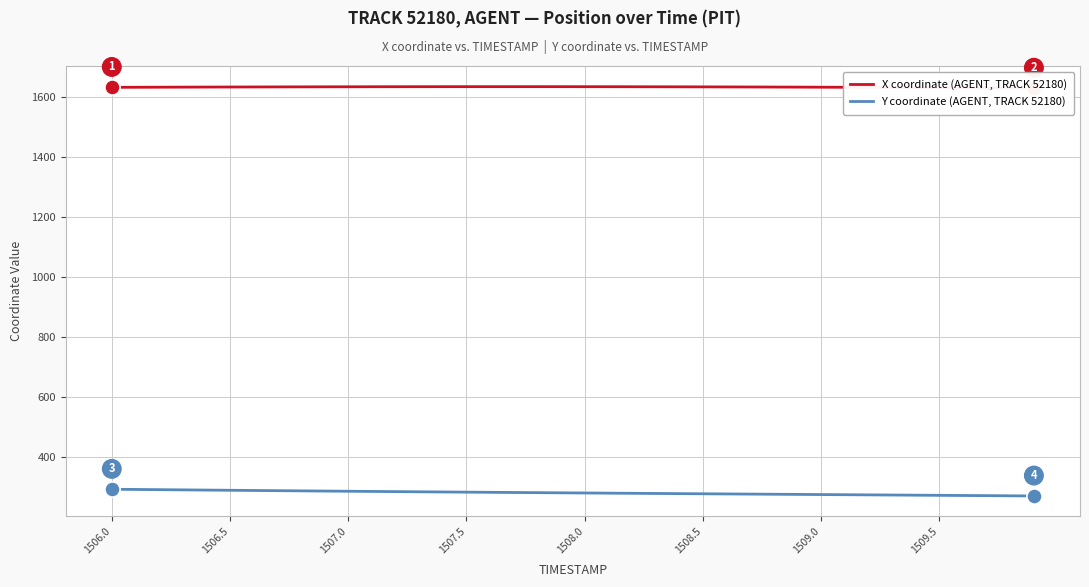

Is the value of Y coordinate (AGENT, TRACK 52180) at 34 greater than the value of X coordinate (AGENT, TRACK 52180) at 27?

No